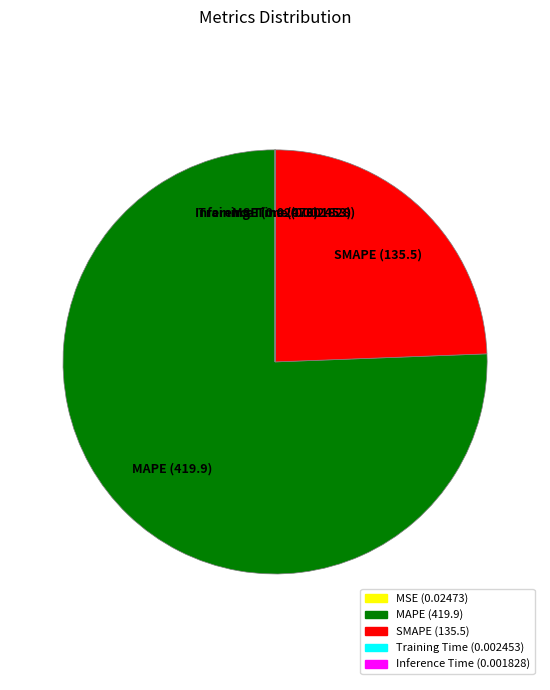

True or false: SMAPE accounts for 31% of the total.

False